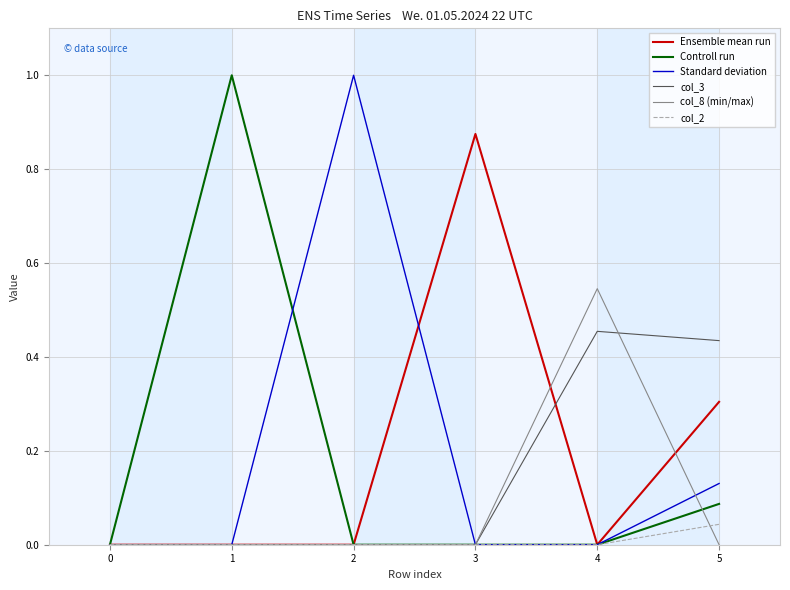

After their last crossing, which series has the higher values: col_8 (min/max) or col_2?

col_2